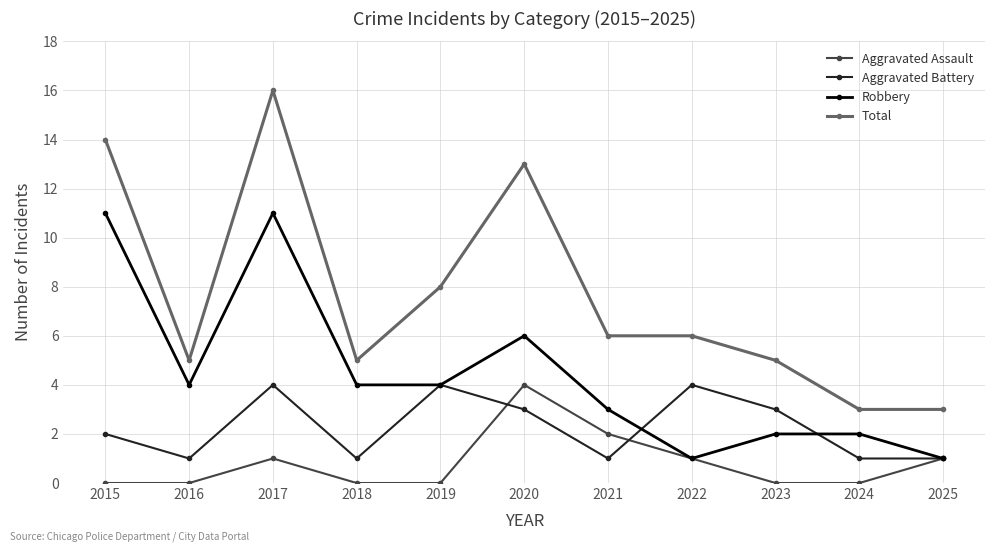

True or false: Total and Robbery intersect in this chart.

False